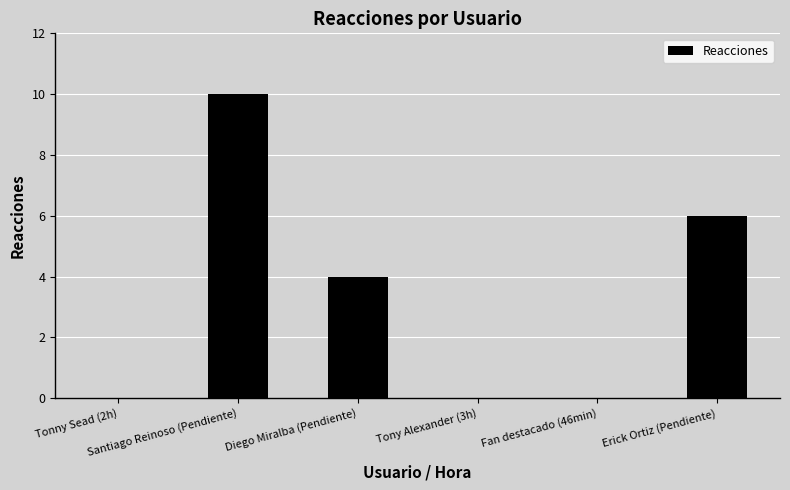

True or false: the data shows 6 at Tonny Sead (2h).

False